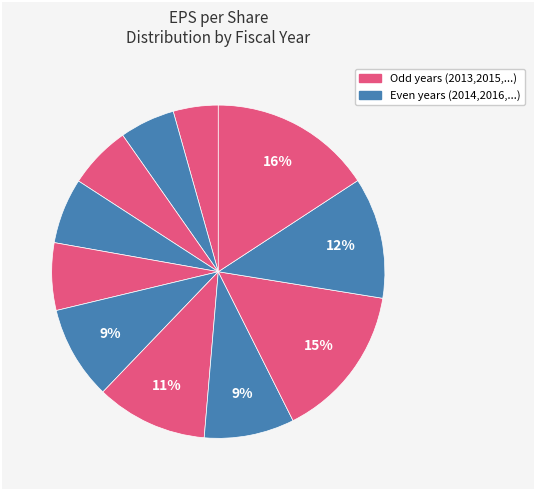

Is there any slice that represents more than half of the pie?

No